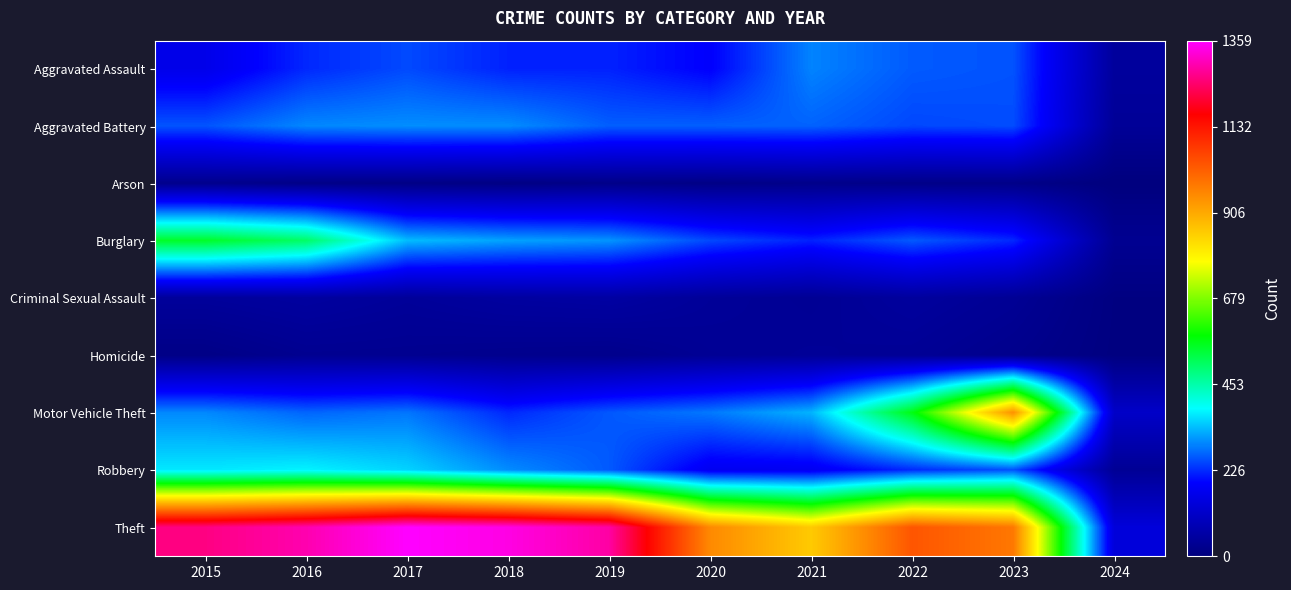

Reading right to left, what are all the values shown in this chart?

Aggravated Assault: 2024=46	2023=258	2022=264	2021=295	2020=192	2019=220	2018=220	2017=251	2016=225	2015=164
Aggravated Battery: 2024=38	2023=253	2022=249	2021=270	2020=268	2019=267	2018=302	2017=303	2016=298	2015=259
Arson: 2024=0	2023=15	2022=15	2021=18	2020=12	2019=16	2018=8	2017=12	2016=14	2015=22
Burglary: 2024=29	2023=225	2022=263	2021=220	2020=250	2019=308	2018=319	2017=339	2016=505	2015=552
Criminal Sexual Assault: 2024=5	2023=34	2022=47	2021=33	2020=40	2019=55	2018=51	2017=41	2016=51	2015=43
Homicide: 2024=4	2023=22	2022=35	2021=38	2020=34	2019=21	2018=23	2017=27	2016=28	2015=13
Motor Vehicle Theft: 2024=113	2023=943	2022=569	2021=332	2020=287	2019=262	2018=225	2017=285	2016=272	2015=299
Robbery: 2024=35	2023=257	2022=227	2021=175	2020=174	2019=263	2018=302	2017=356	2016=381	2015=372
Theft: 2024=140	2023=981	2022=1033	2021=856	2020=954	2019=1288	2018=1337	2017=1359	2016=1297	2015=1263